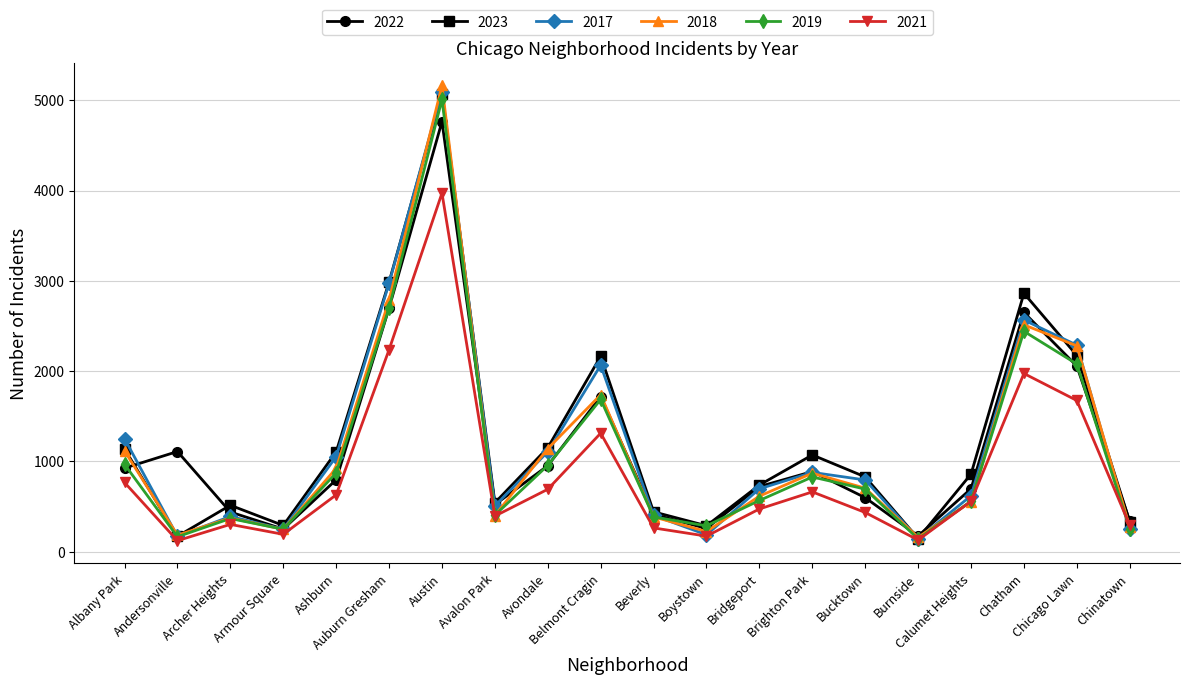

Is this an area chart (filled region under the line)?

No